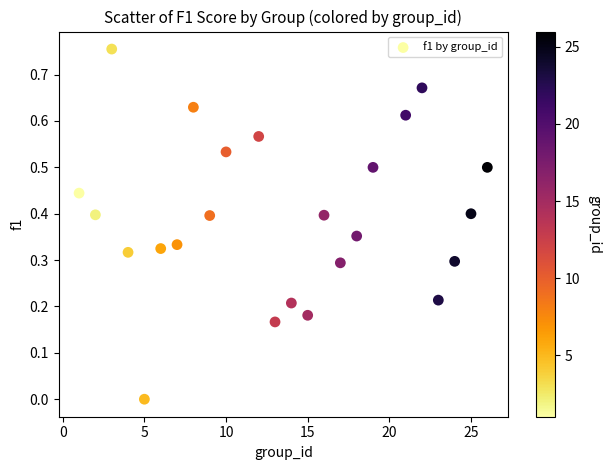

What is the range of X values (max minus min)?

25.0